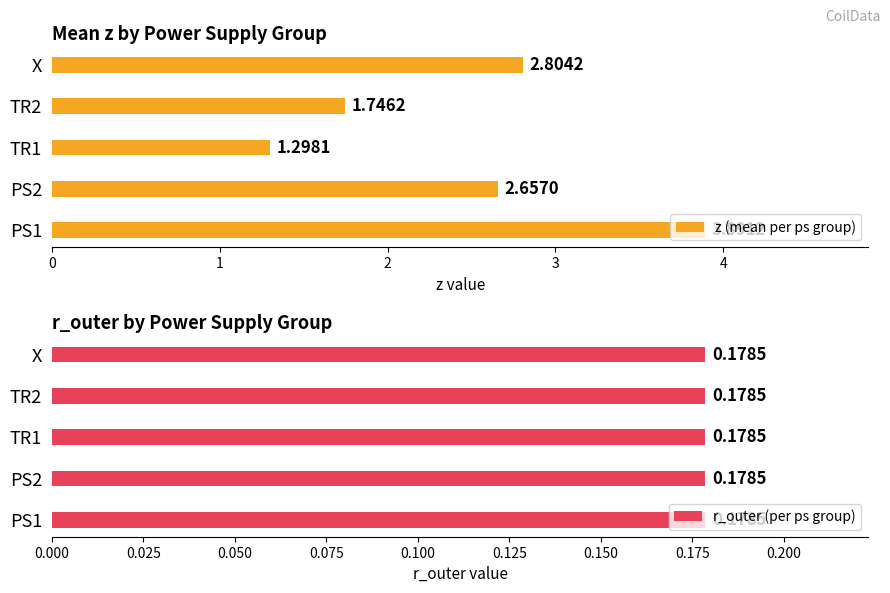

Which series changed the most between 3 and 4?

z (mean per ps group)